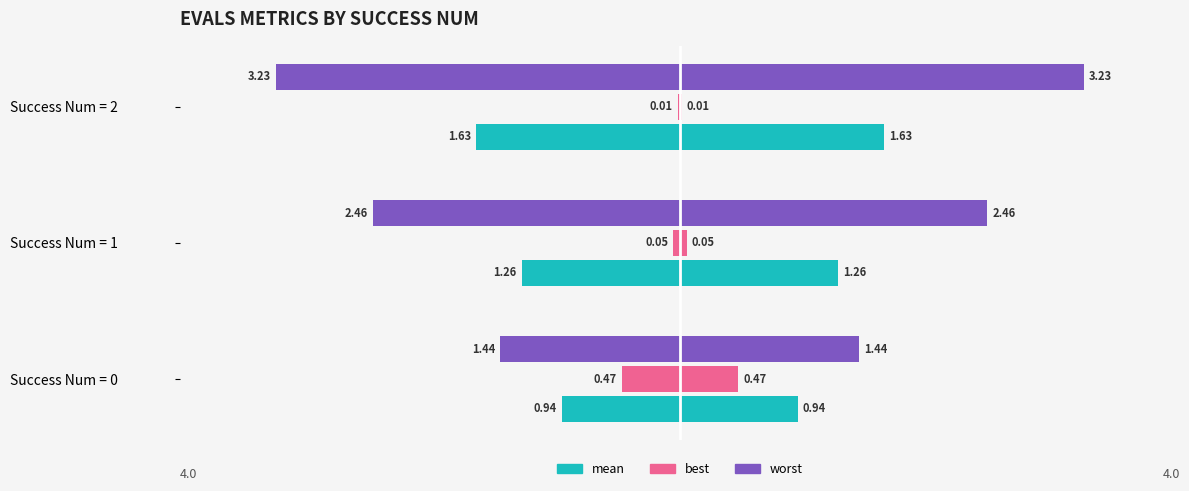

Which series has the largest range (max minus min)?

worst